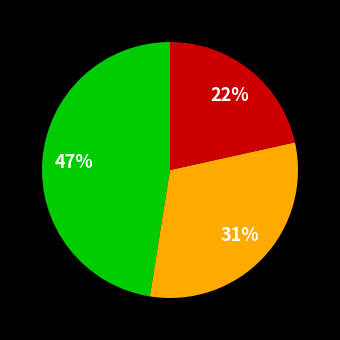

Is there a majority slice in this chart?

No